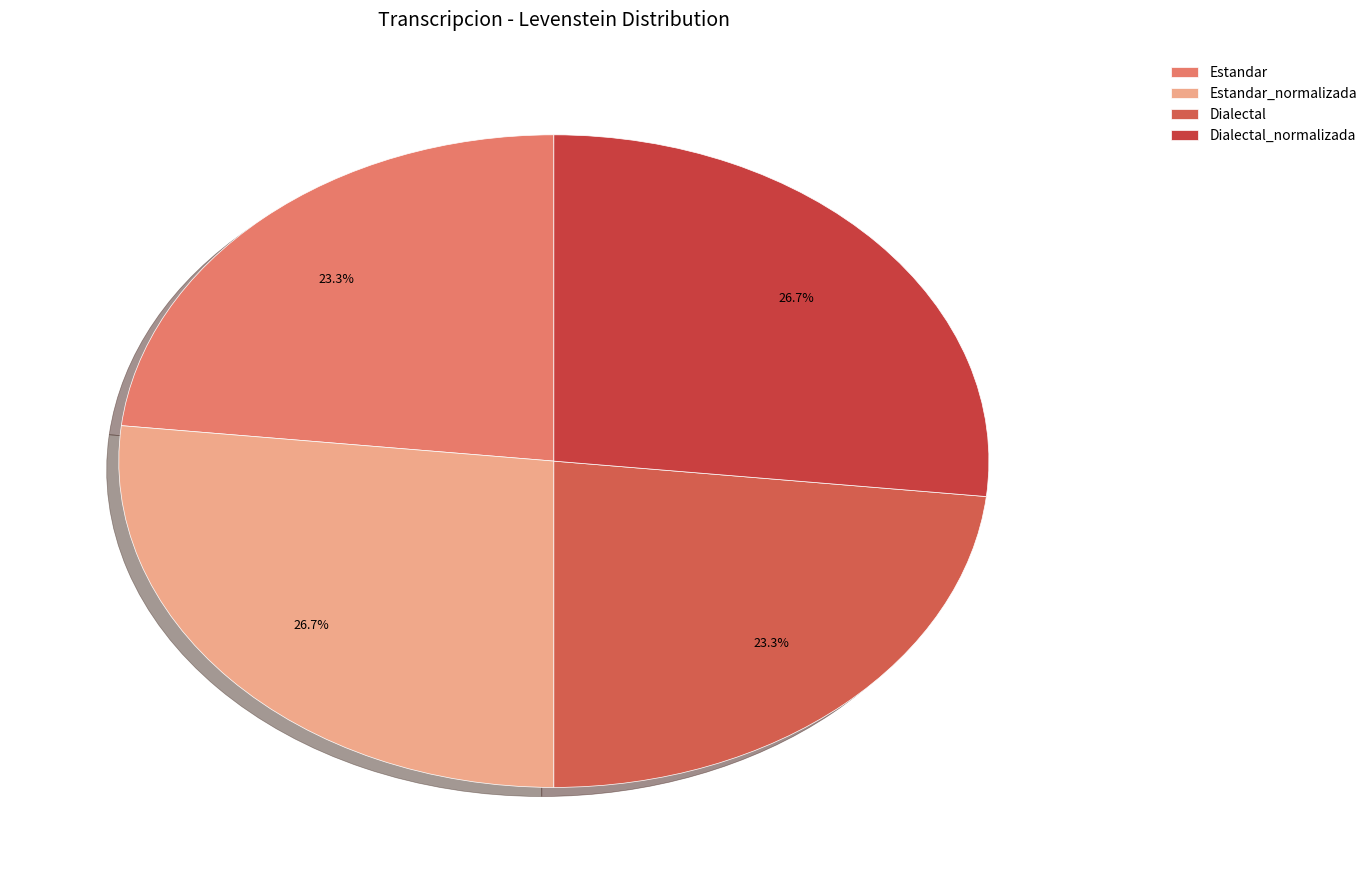

Rank the categories by value from lowest to highest.

Estandar, Dialectal, Estandar_normalizada, Dialectal_normalizada